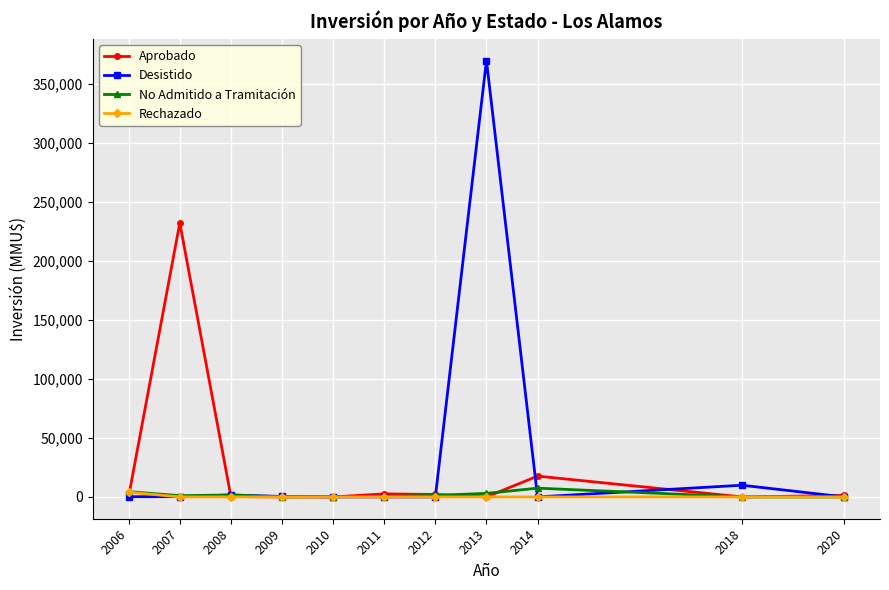

At which category is the sum across all series the highest?

2013